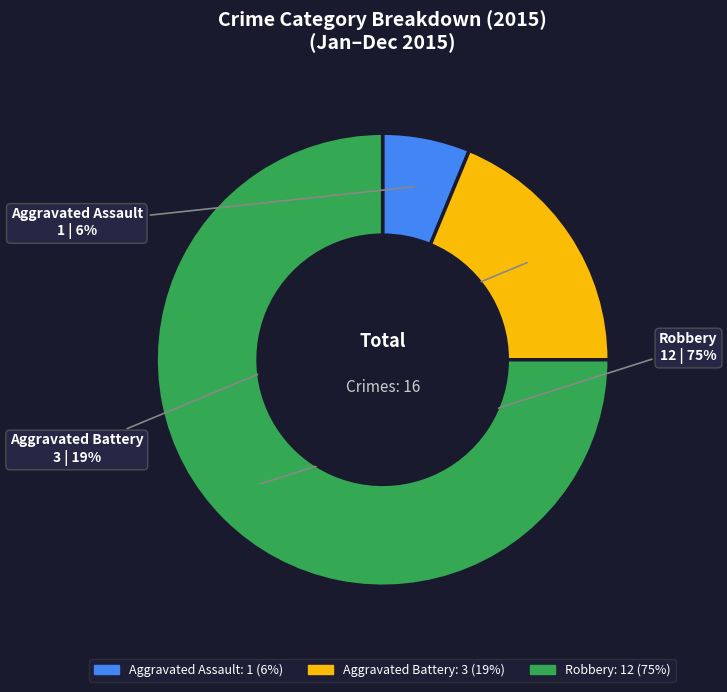

To the nearest percent, what is the difference between the largest and smallest slice percentages?

69%